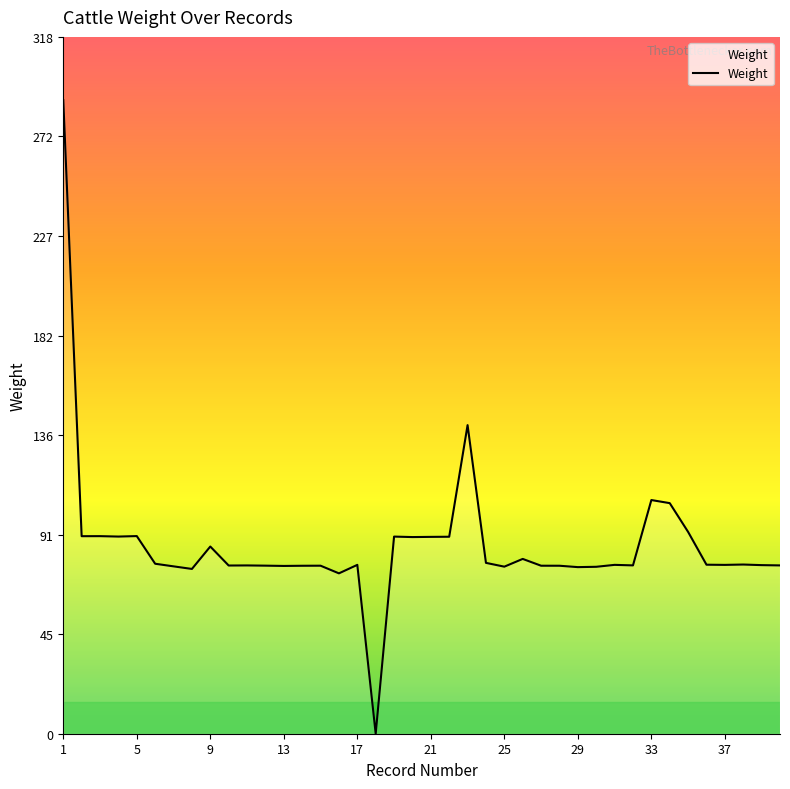

What is the maximum value shown in the chart?

288.8